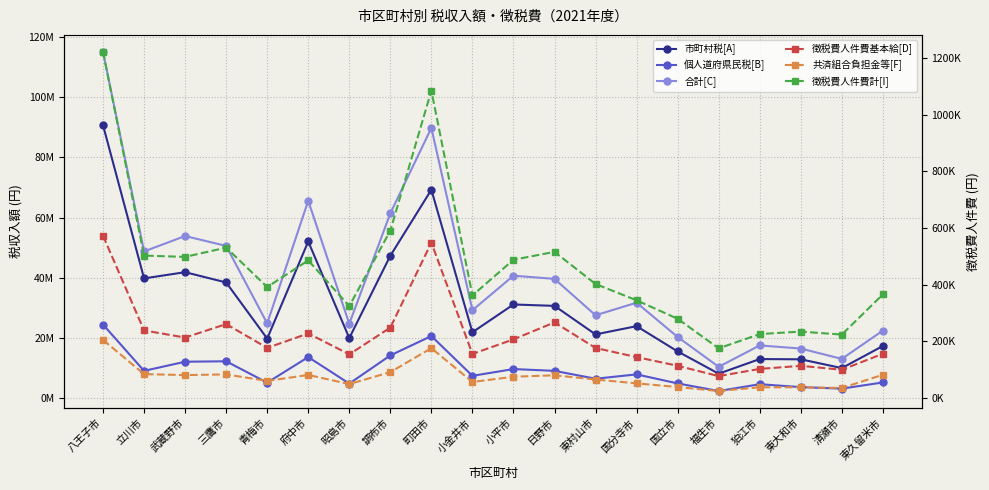

How many values in the 徴税費人件費計[I] series exceed 402281?

9